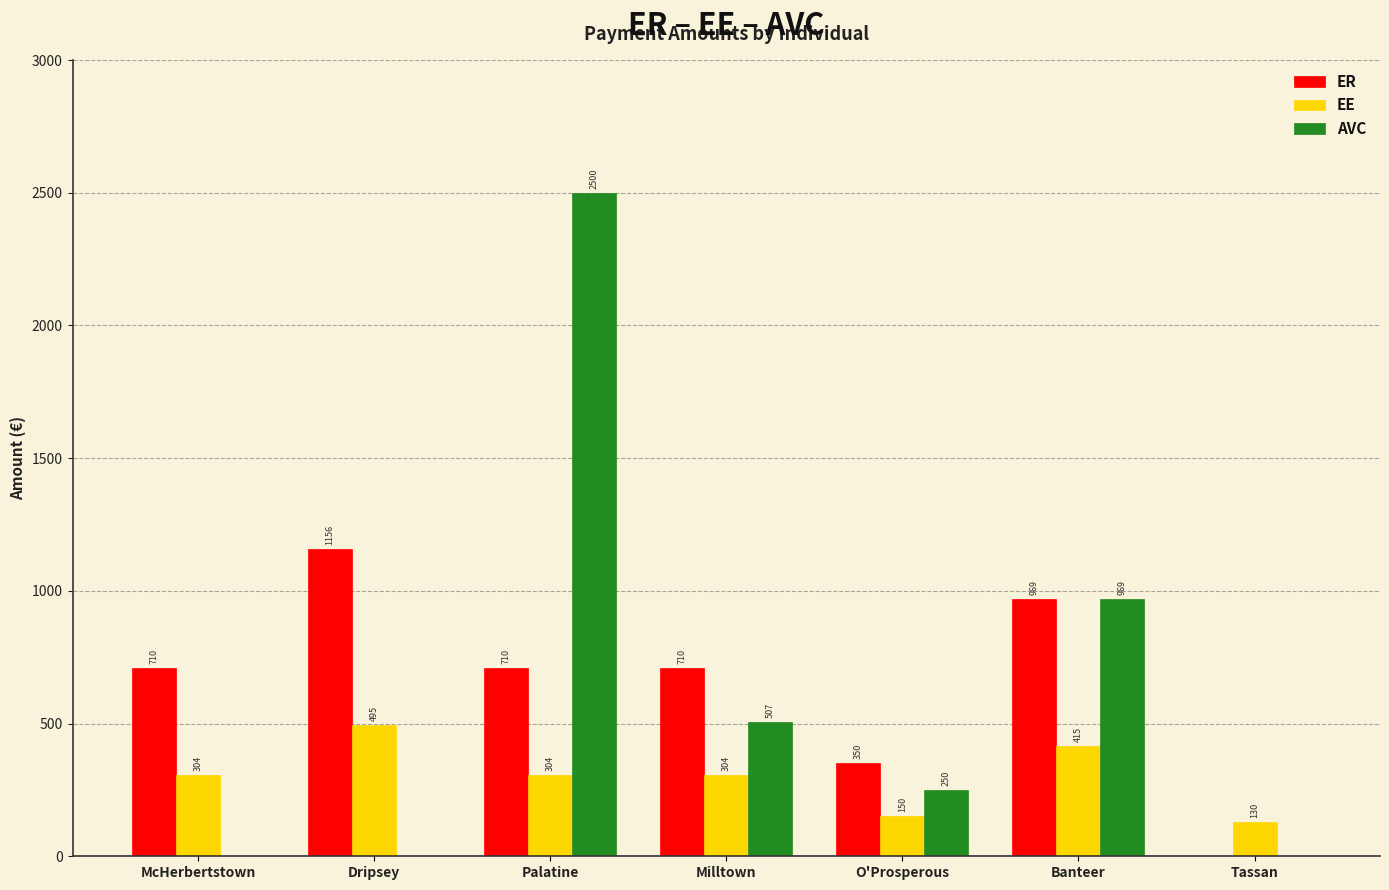

Which series changed the most between McHerbertstown and O'Prosperous?

ER